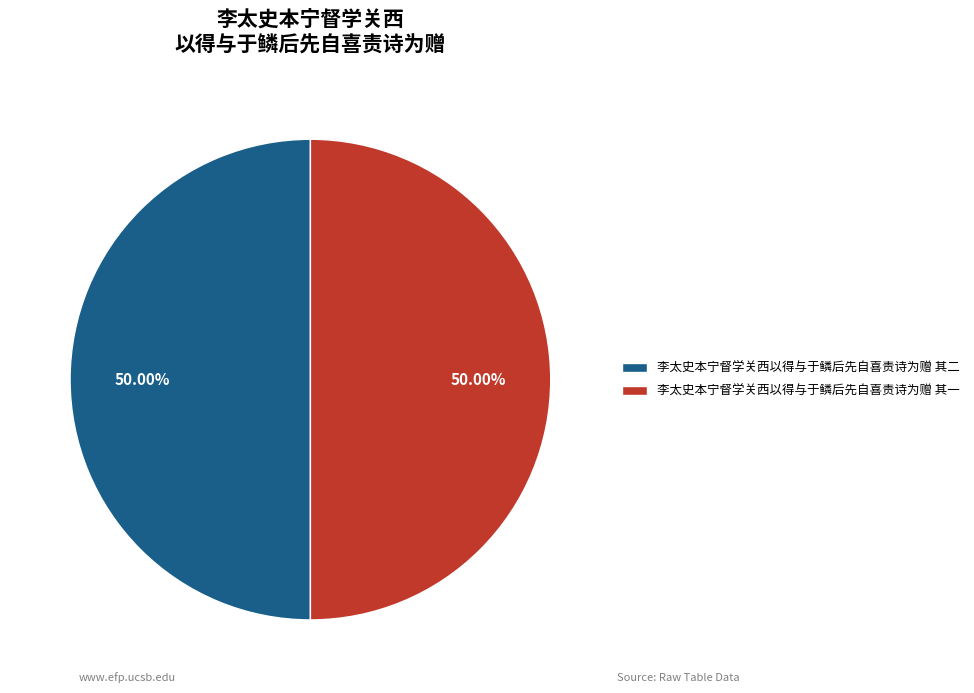

Is it true that 李太史本宁督学关西以得与于鳞后先自喜责诗为赠 其一 is 50% of the pie?

True